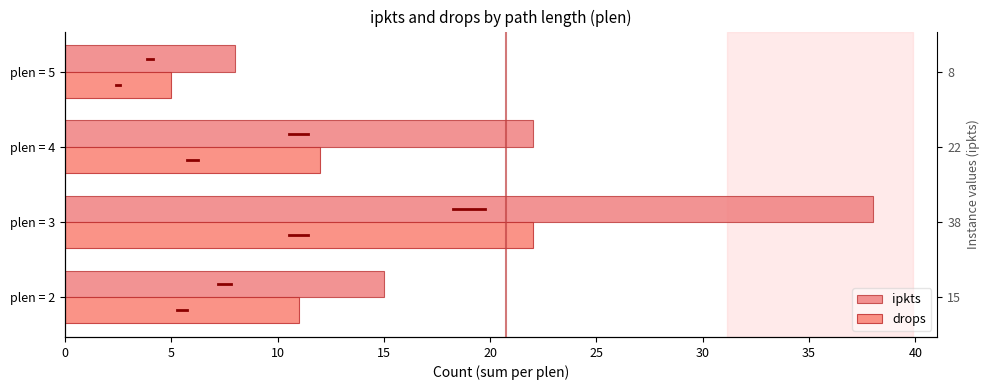

How many distinct data groups are displayed?

2